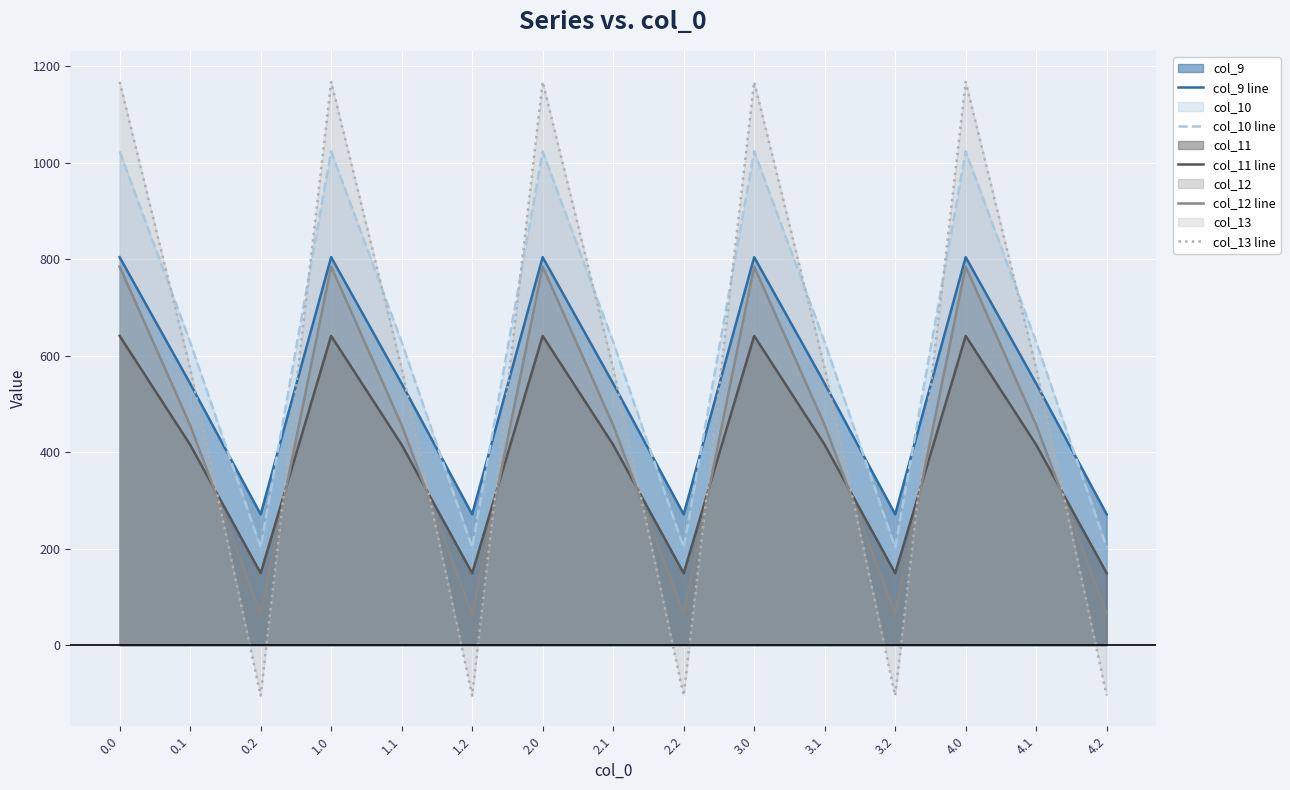

How many lines are shown in the chart?

5